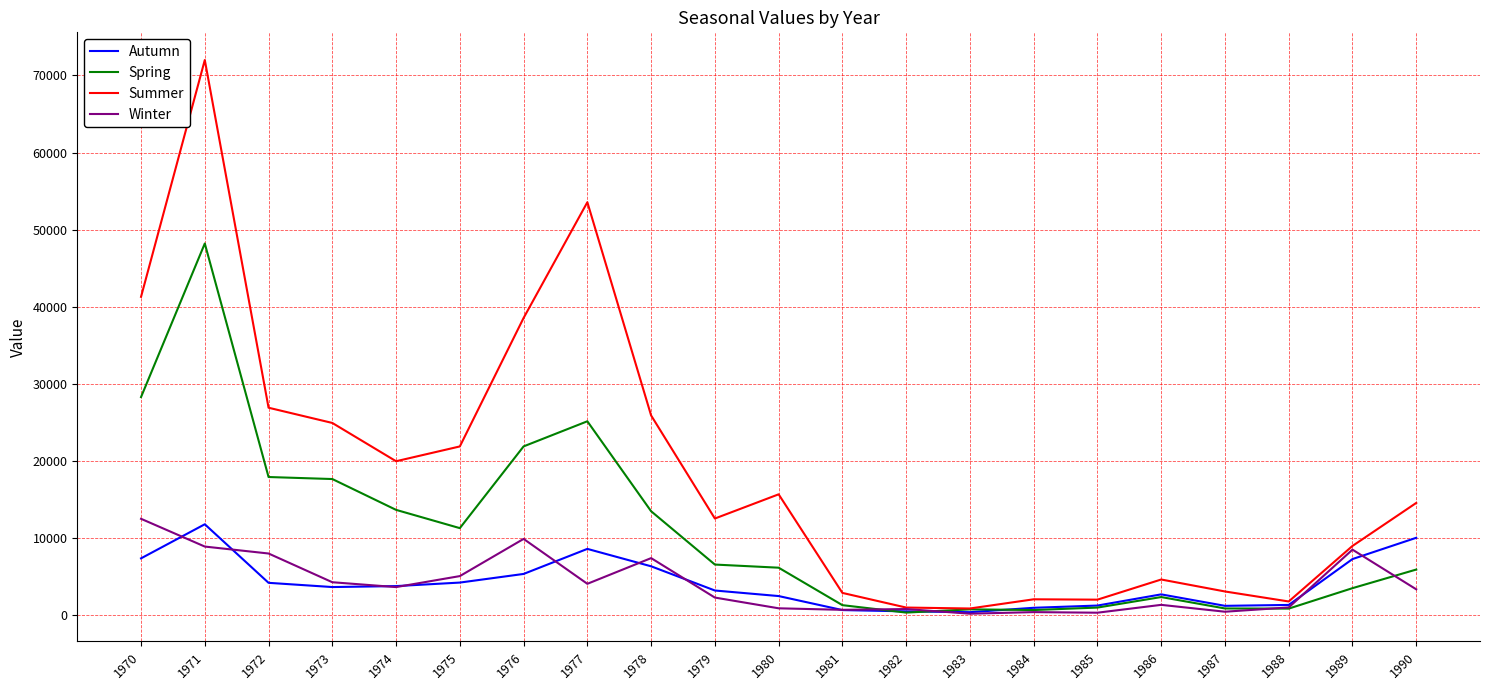

What is the average value of the Winter series?

3999